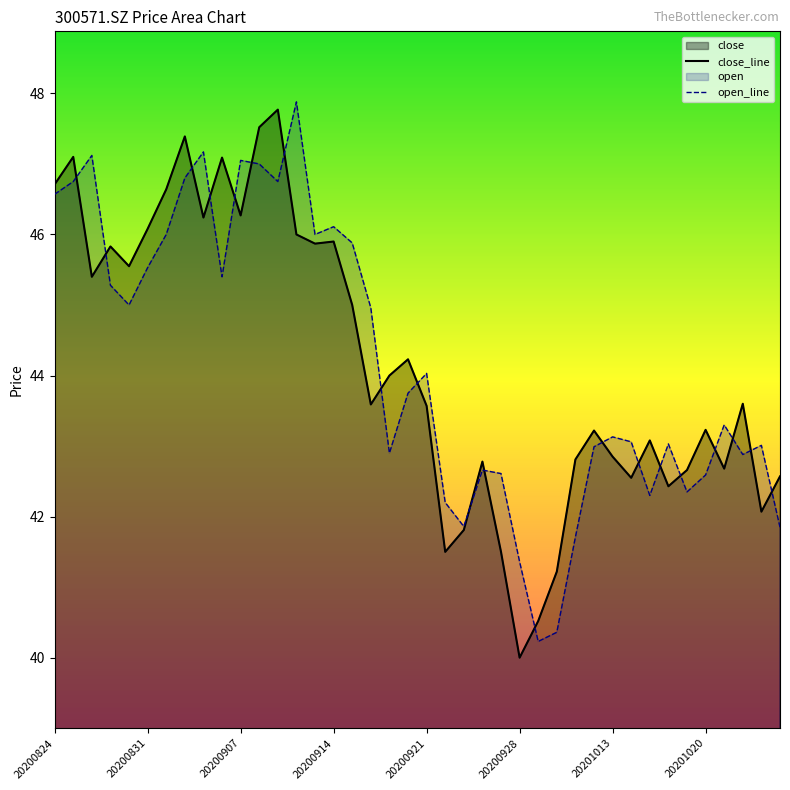

Approximately how many times larger is the value at 20200930 compared to 20200908?

0.9